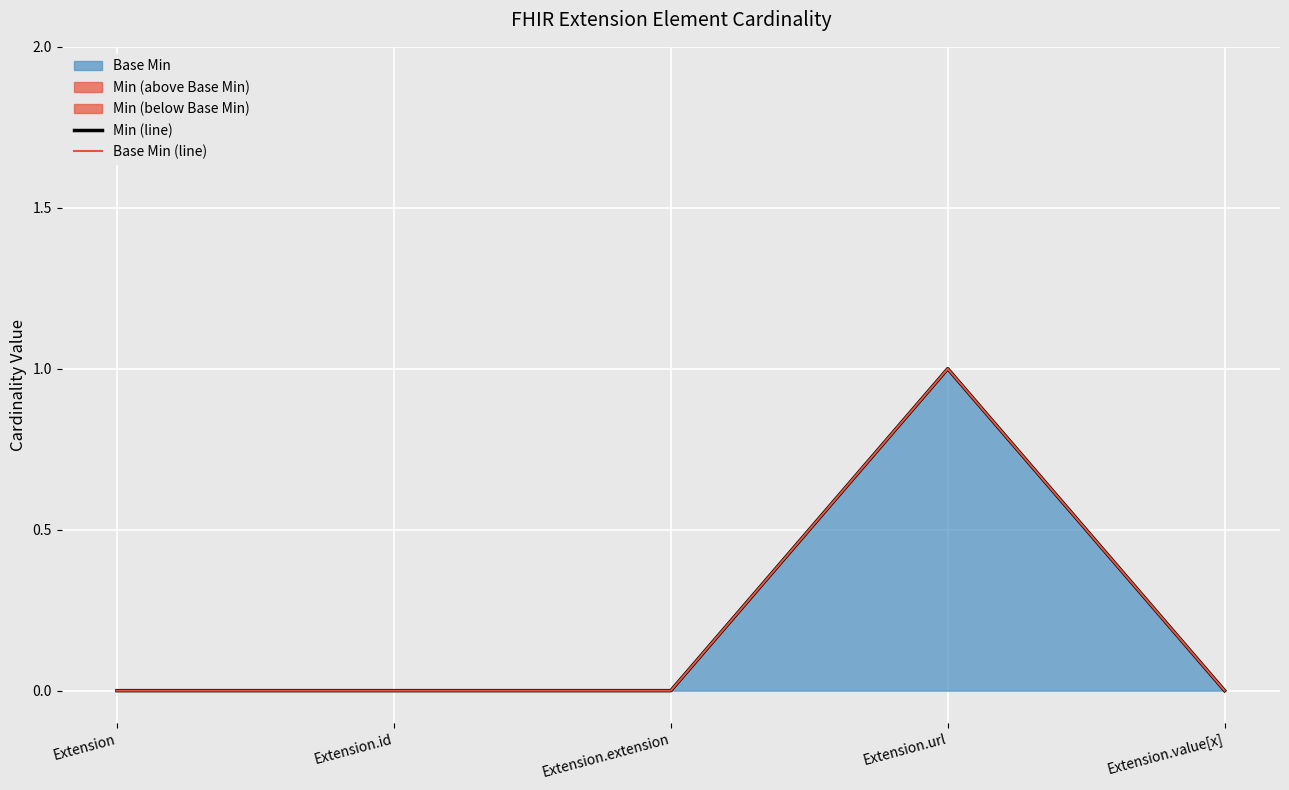

How many lines are shown in the chart?

2